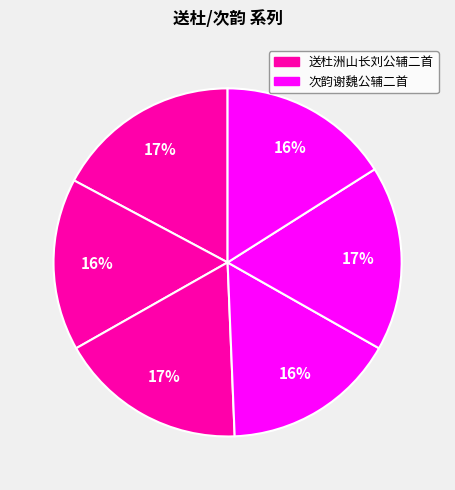

How many segments does this pie chart have?

6